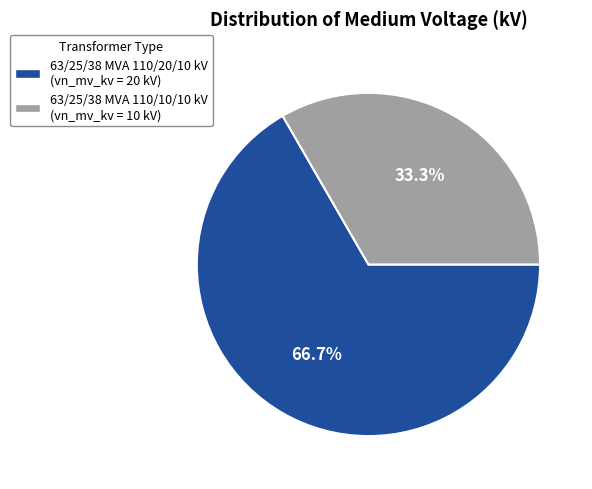

Approximately how many times larger is the value at 63/25/38 MVA 110/20/10 kV compared to 63/25/38 MVA 110/10/10 kV?

2.0